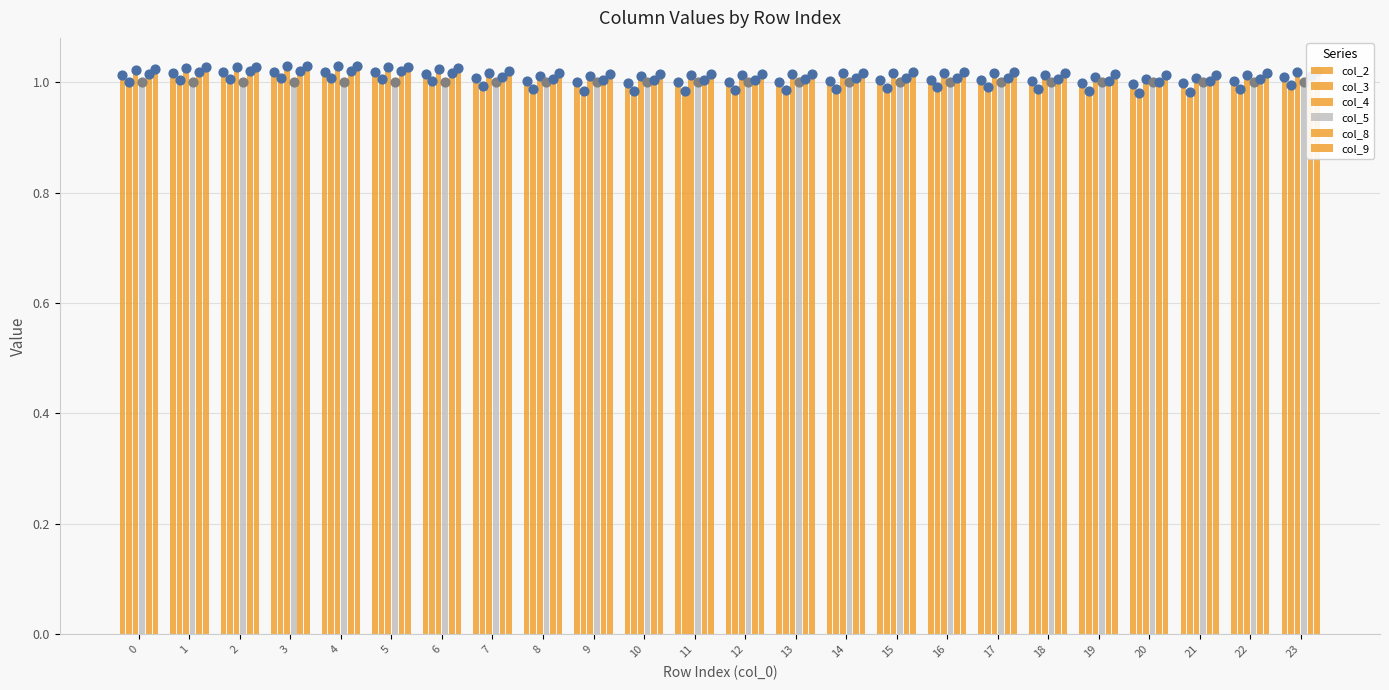

Which series contains the highest Y value?

col_9